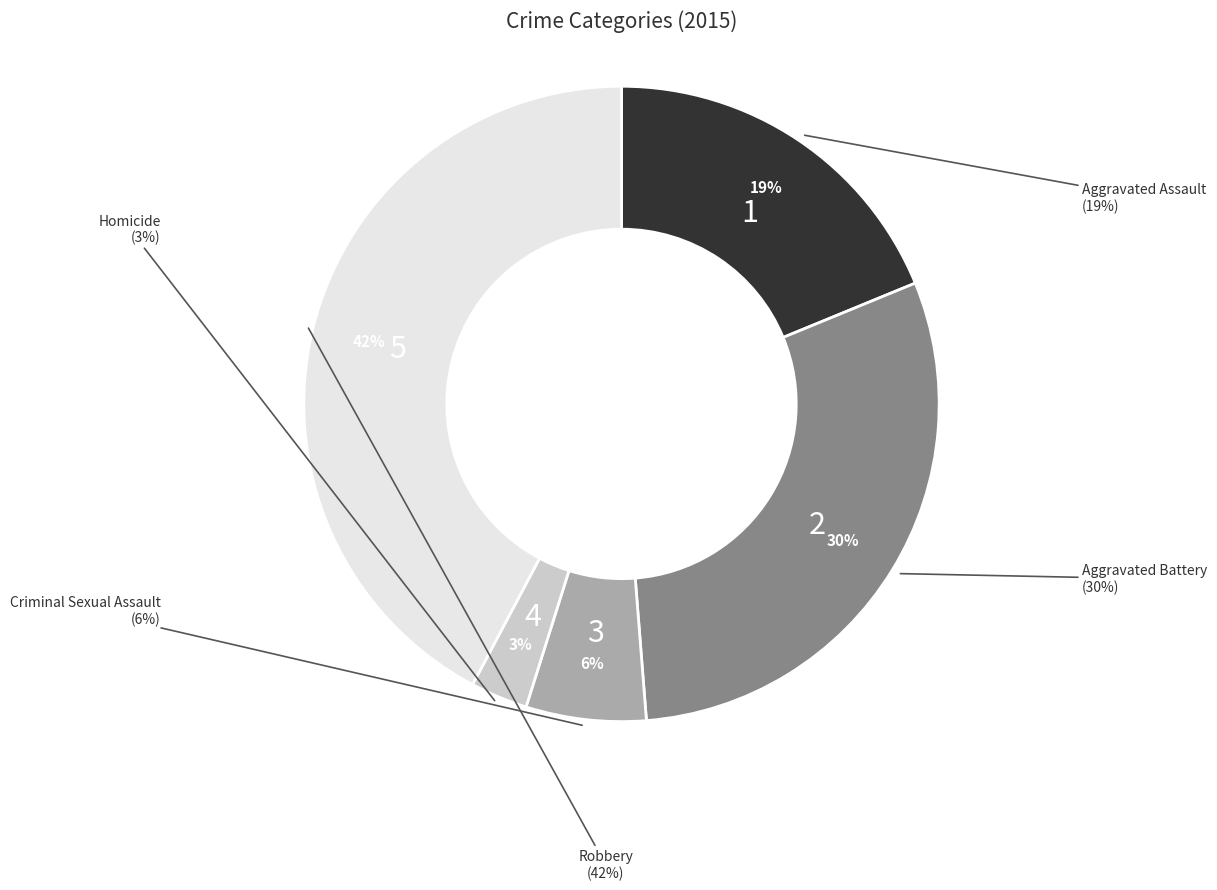

How many segments does this pie chart have?

5